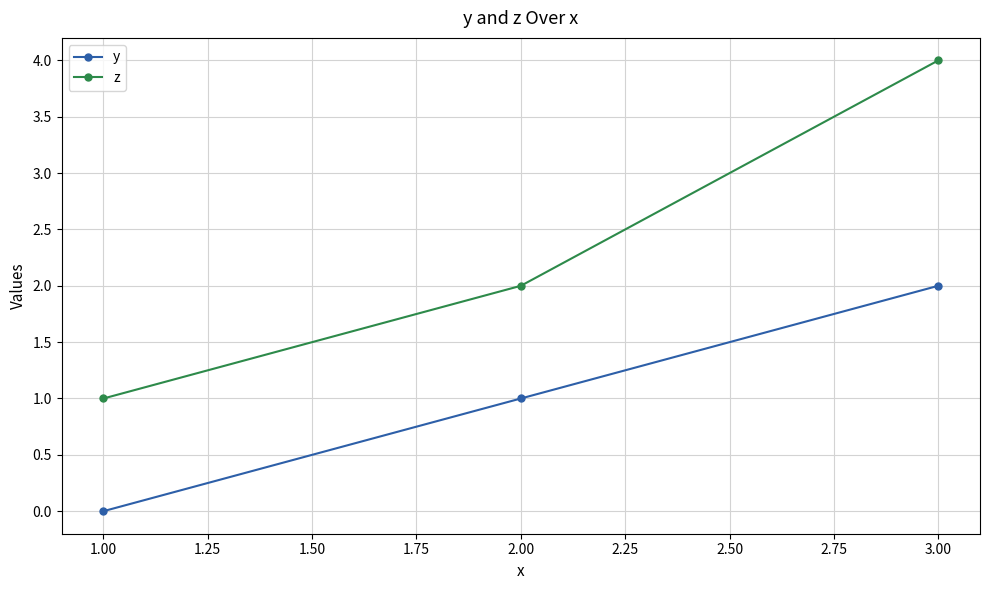

What is the highest value of the z series?

4